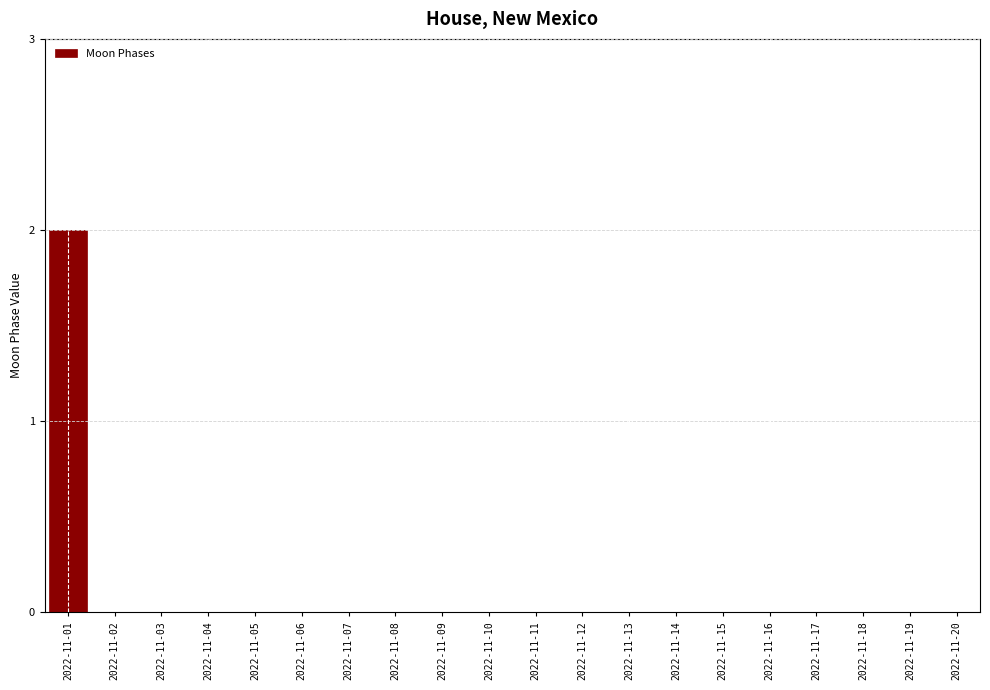

Which category has the highest value across all series?

2022-11-01